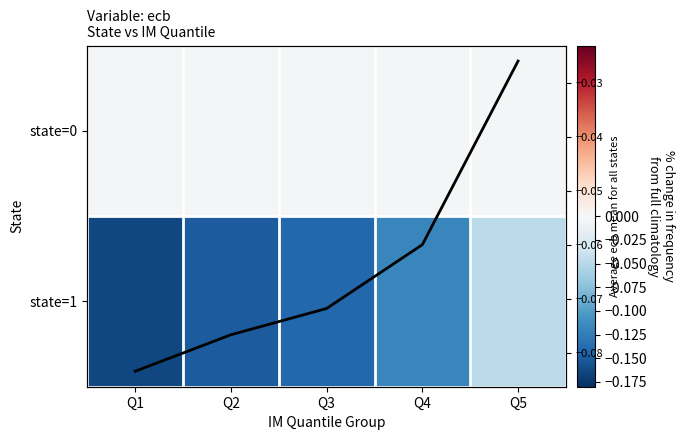

The value of Column mean at Q2 is -0.0. True or false?

False